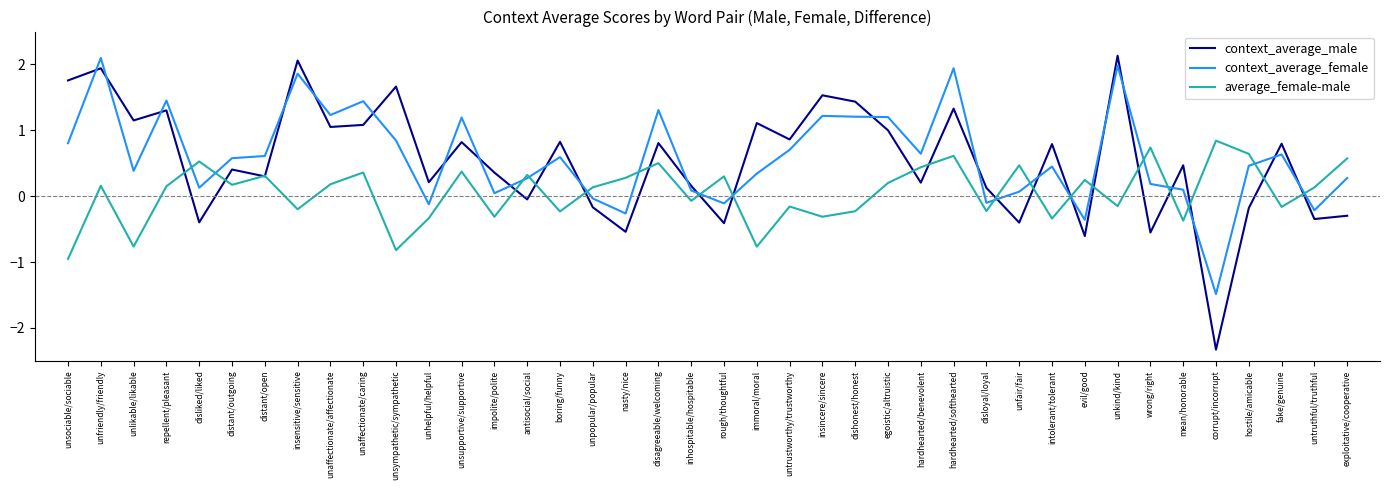

Does the chart display data point markers on the line(s)?

No